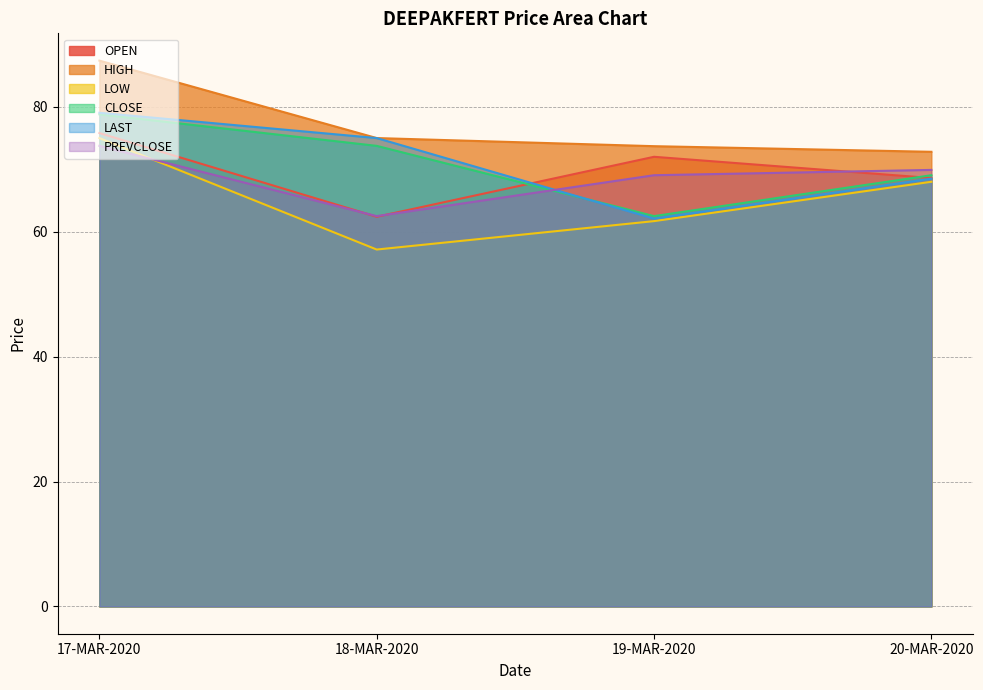

What is the label of the 3rd point from the right?

18-MAR-2020